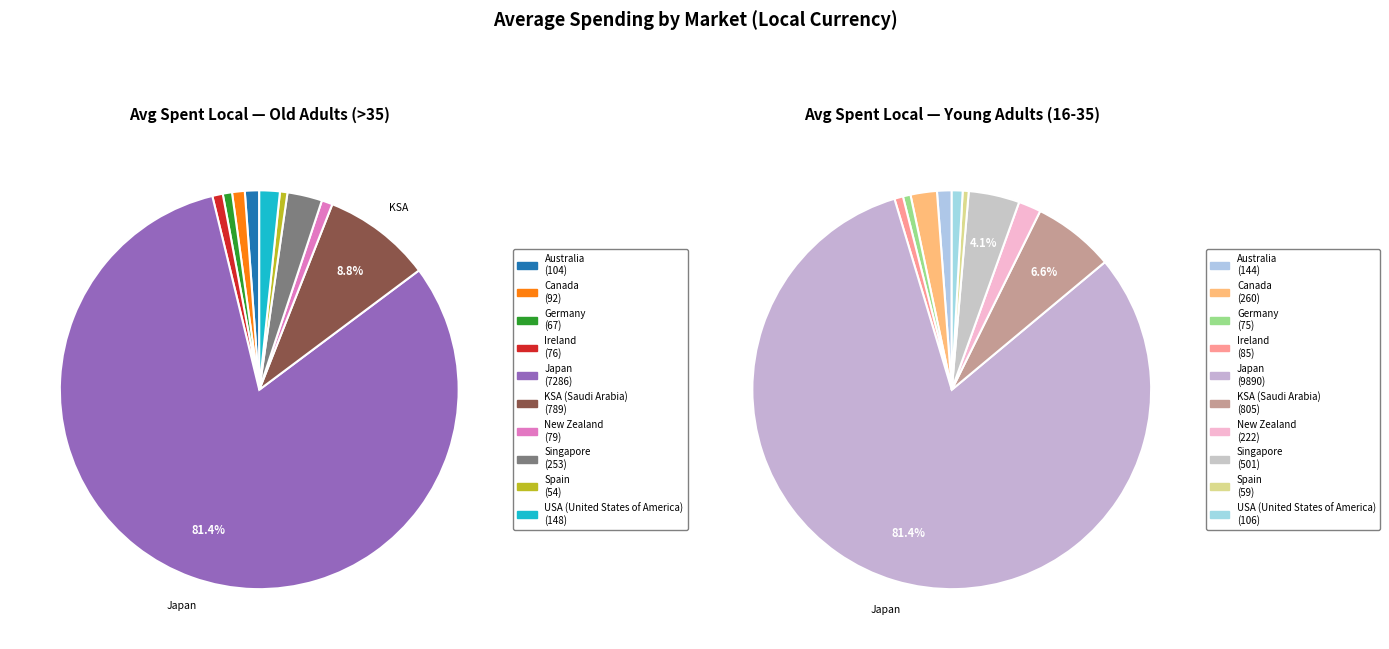

What is the spread (max minus min) of values at KSA (Saudi Arabia)?

16.4